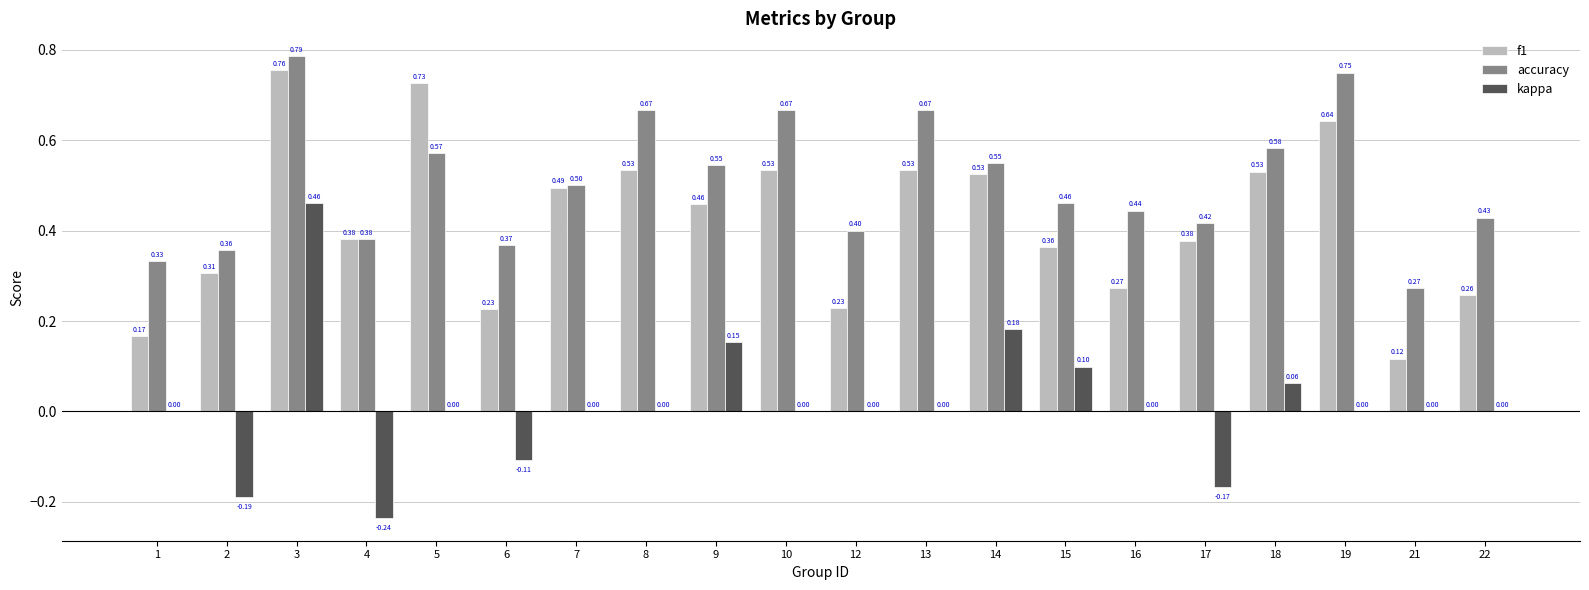

At which category is the sum across all series the highest?

3